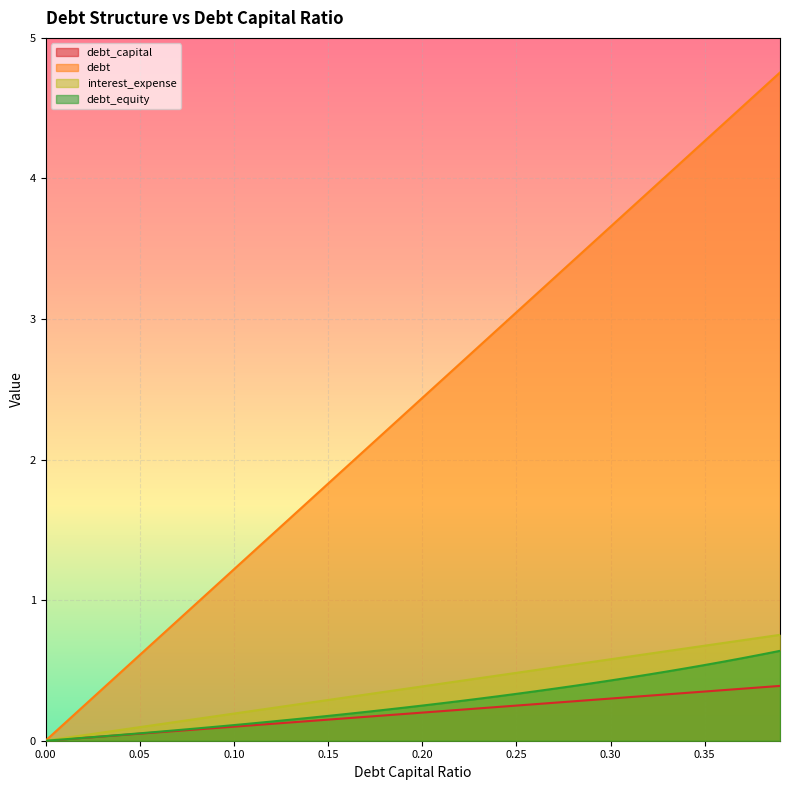

Is it true that debt_equity equals 0.3 at 0.15?

False